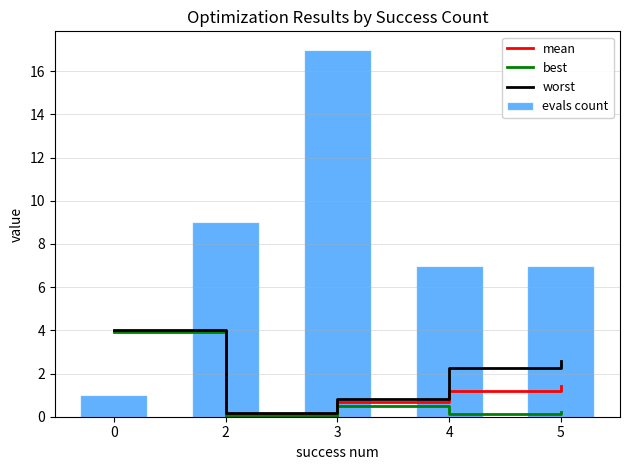

What is the value of the best bar at the 3rd from the left?

0.5